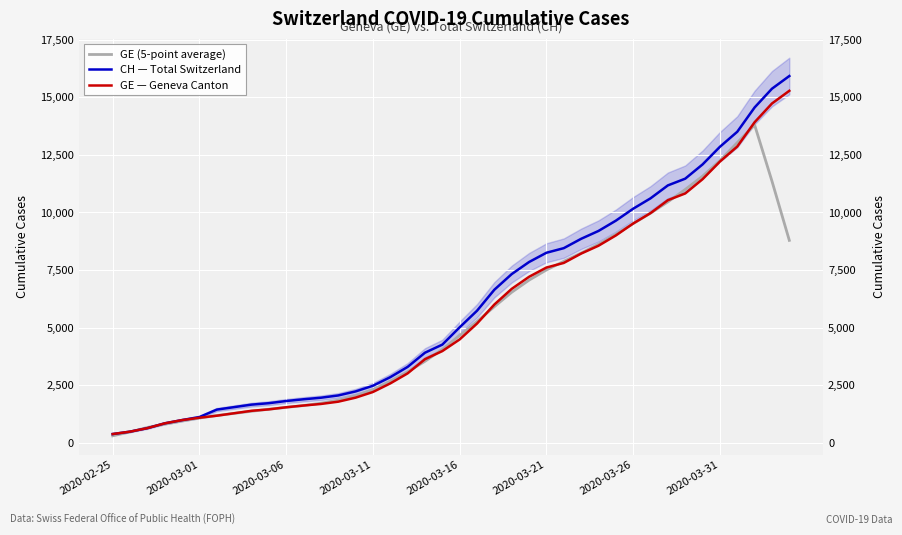

What is the value of the GE — Geneva Canton point at the 24th from the left?

6681.0